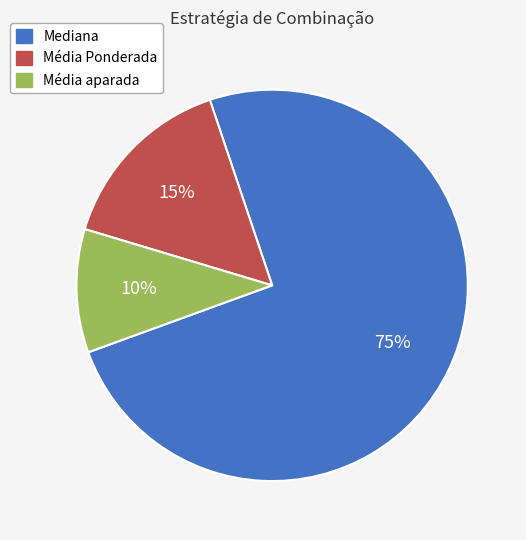

How many slices are in this pie chart?

3